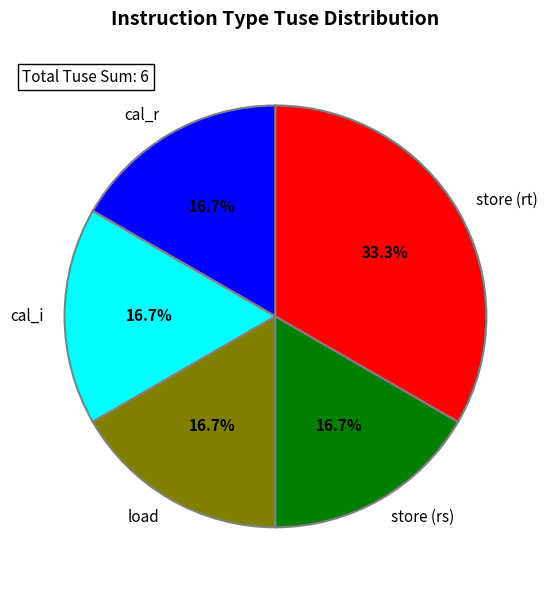

To the nearest percent, what is the average slice percentage?

20%